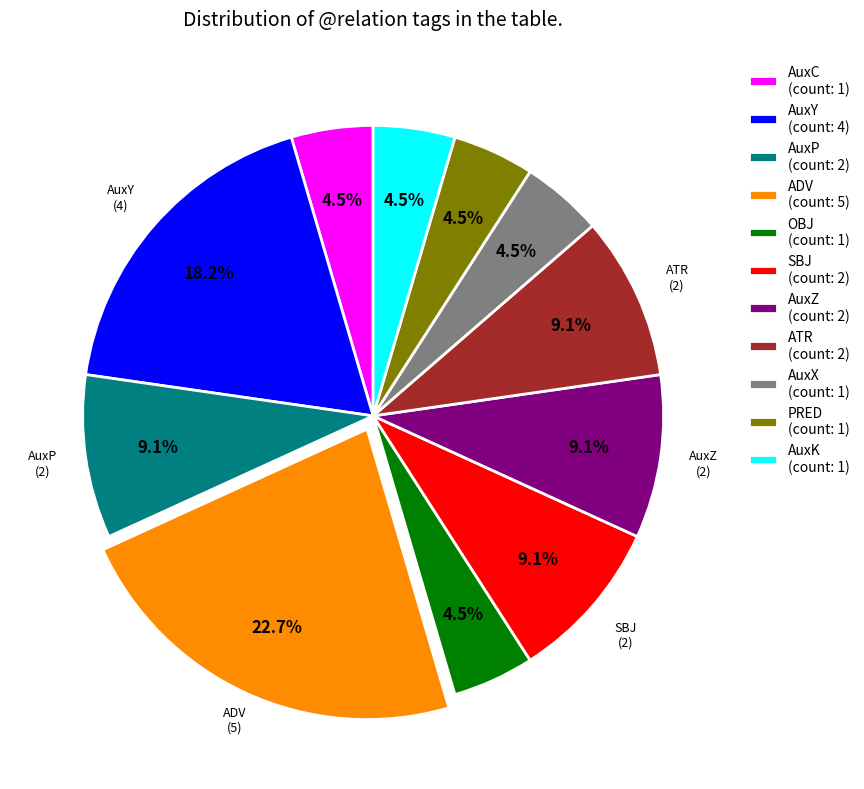

Is there any slice that represents more than half of the pie?

No